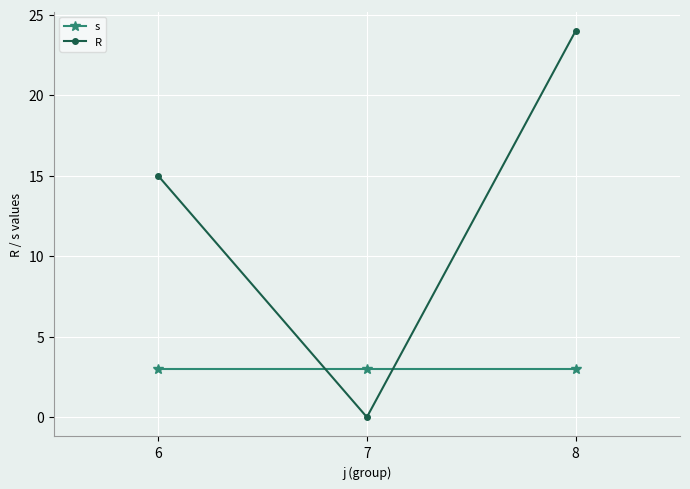

Does the chart display data point markers on the line(s)?

Yes